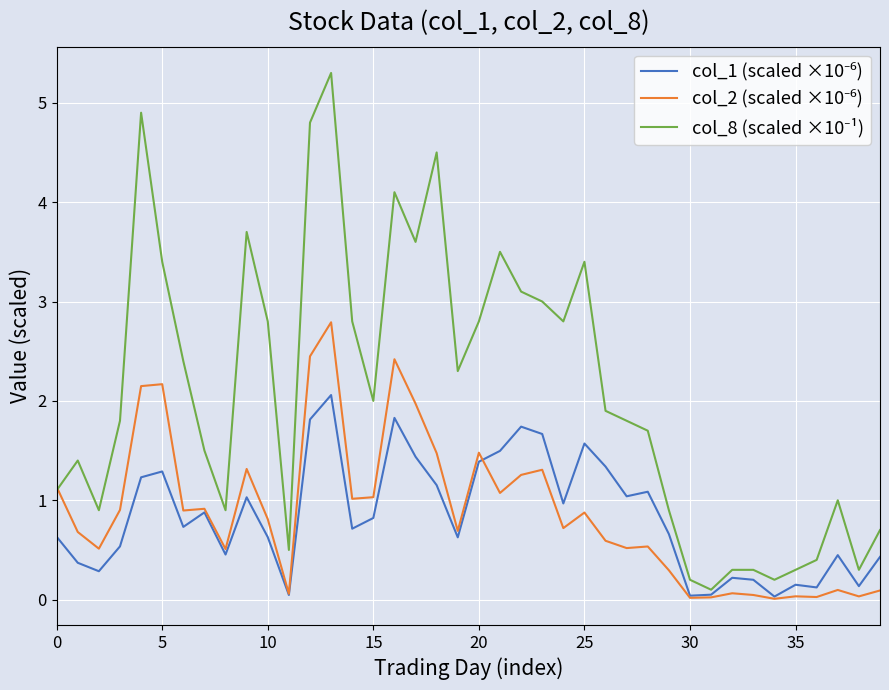

What is the greatest value displayed?

5.3